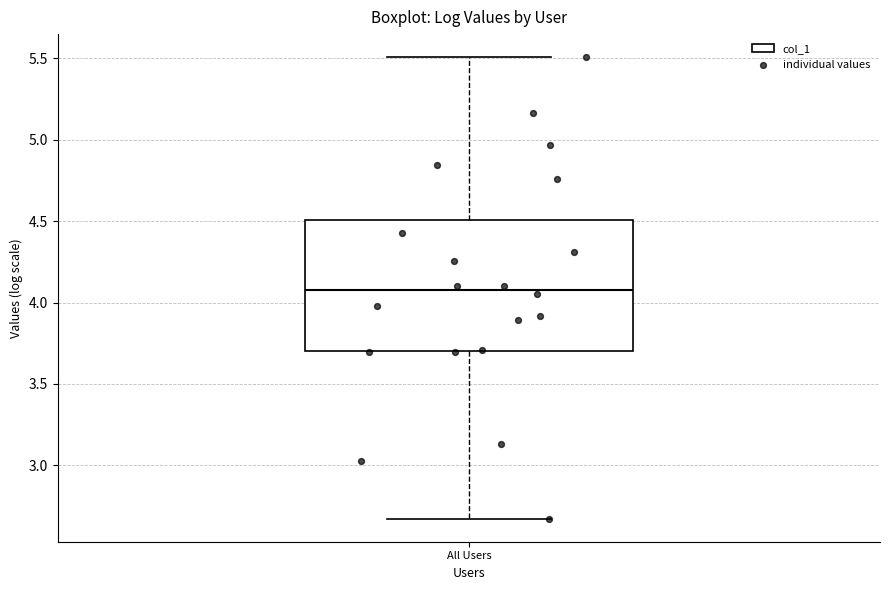

Where is the upper edge of the box for All Users on the y-axis? The values are not printed on the chart, so give them approximately, as read against the axis.

4.50